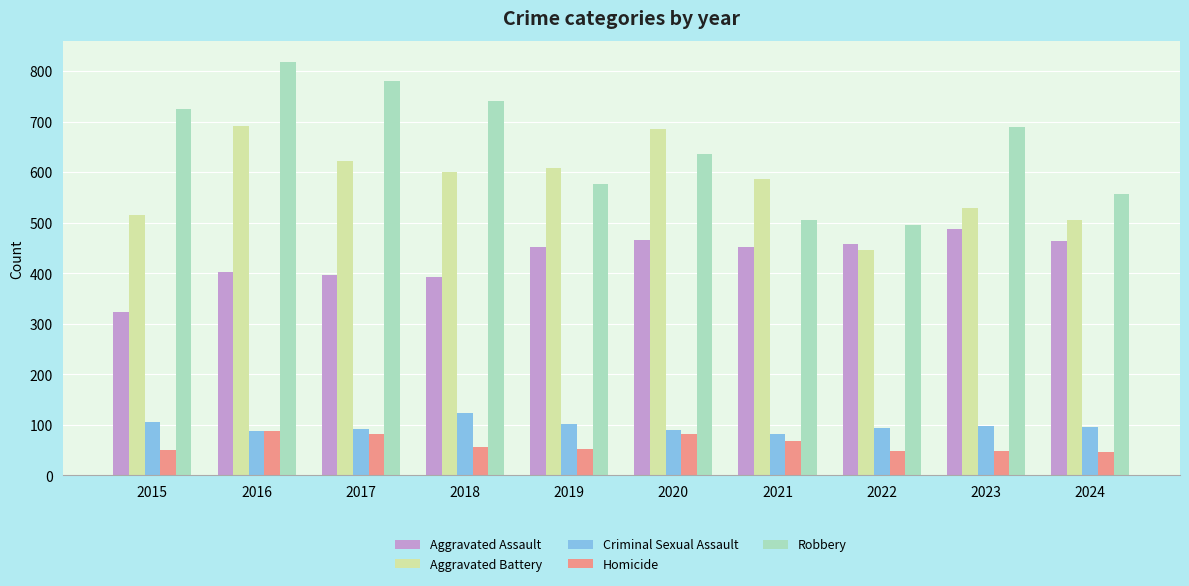

What is the difference between the Homicide values at 2021 and 2017?

13